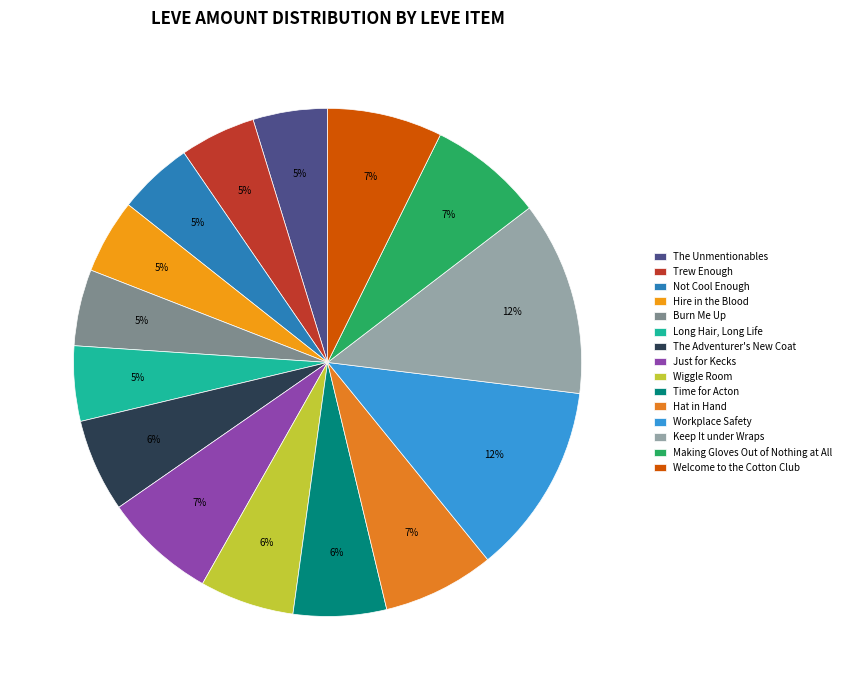

Count the number of slices in the pie.

15